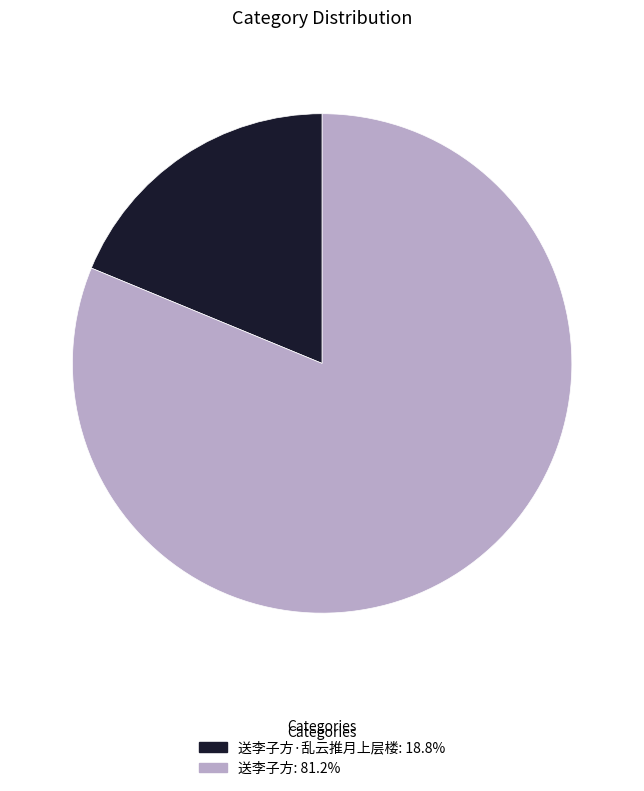

Does any single category account for the majority?

Yes